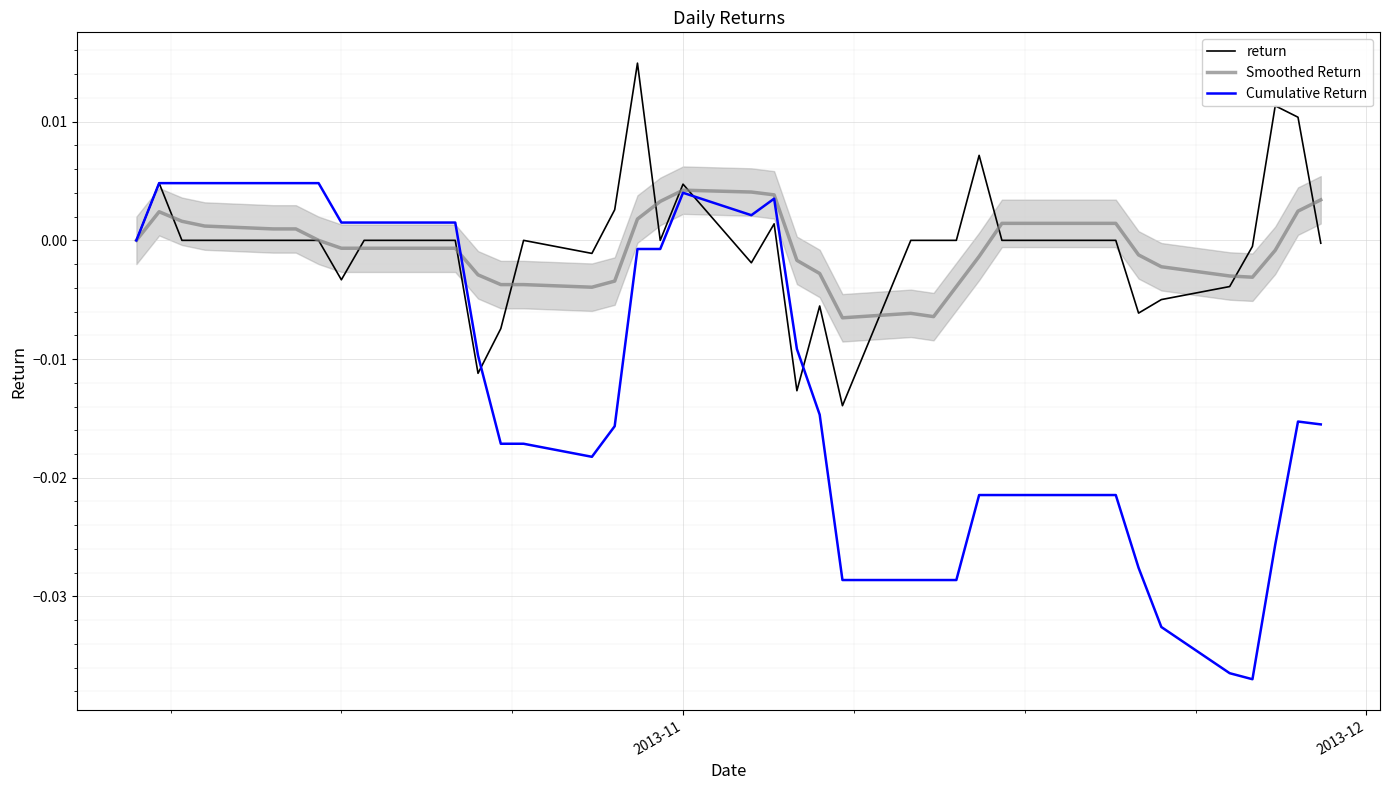

Rank the series by their maximum value, from lowest to highest.

Smoothed Return, Cumulative Return, return